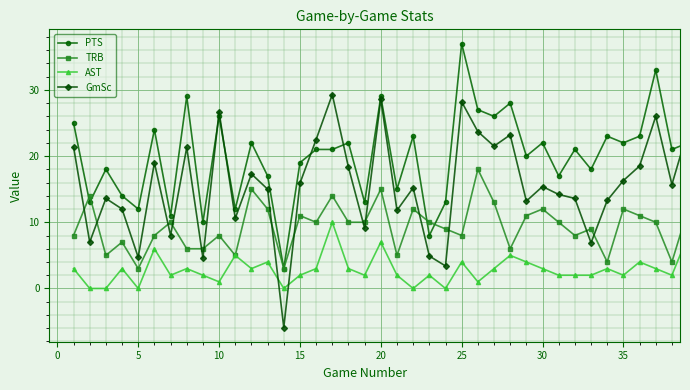

True or false: TRB and PTS cross at least once.

True